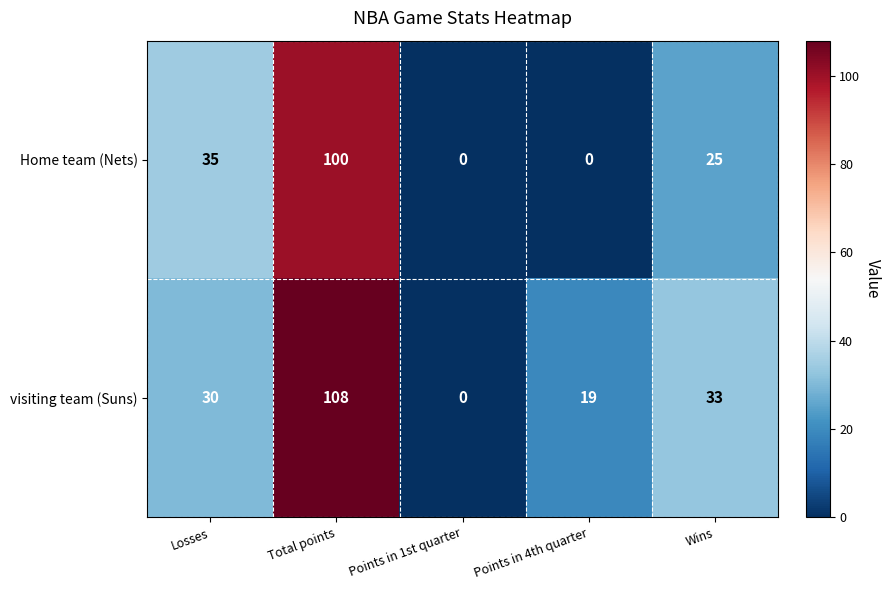

Which category has the highest value in the Home team (Nets) series?

Total points